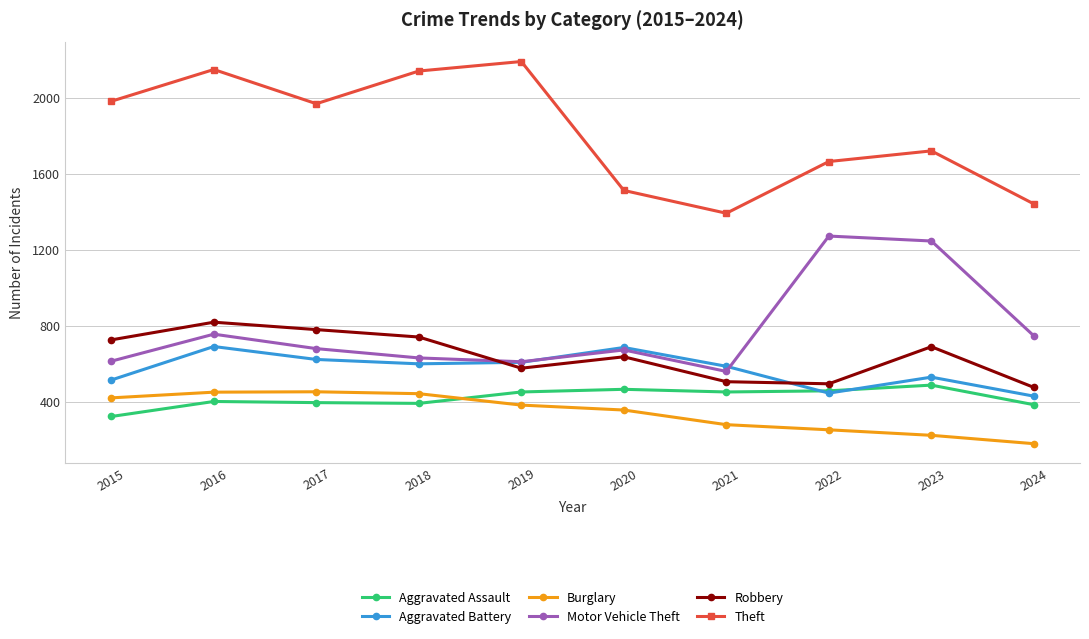

Is it true that Burglary equals 262 at 2024?

False